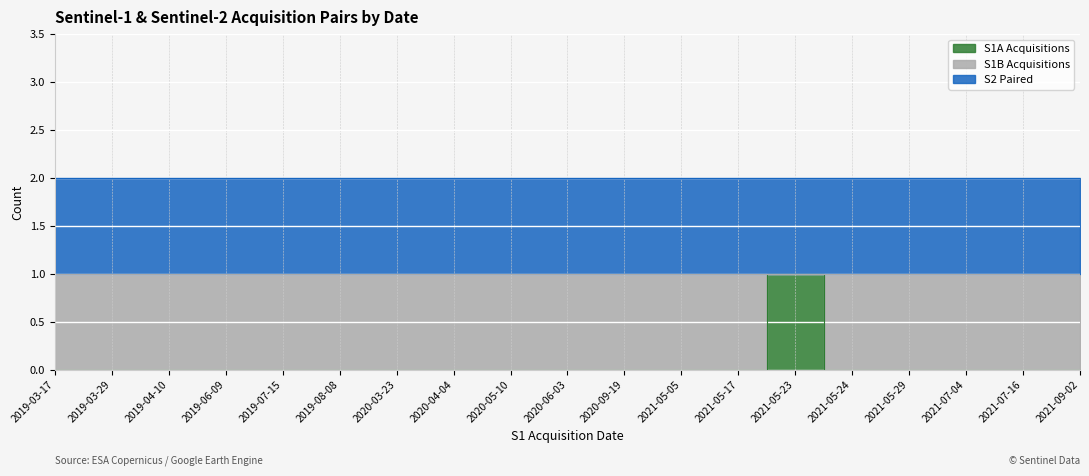

Which series changed the most between 2019-03-29 and 2019-04-10?

S1A Acquisitions